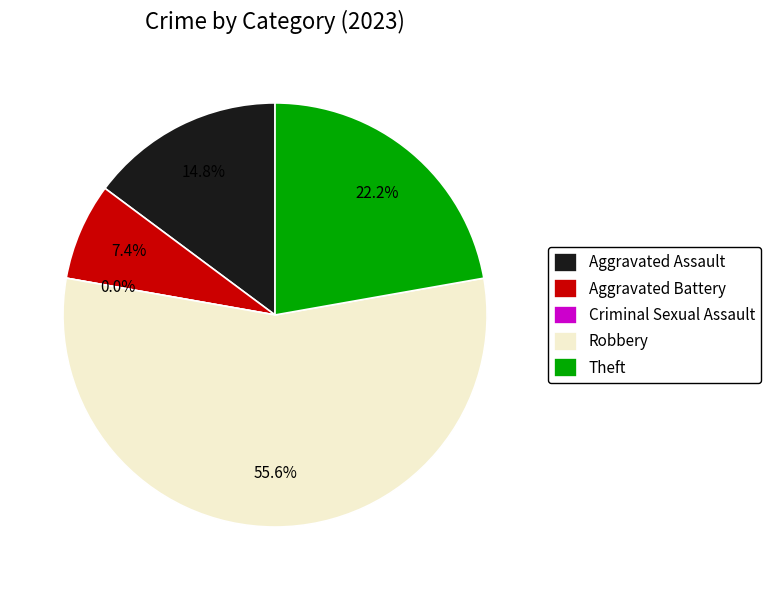

To the nearest percent, what is the difference between the Theft and Aggravated Battery slice percentages?

15%